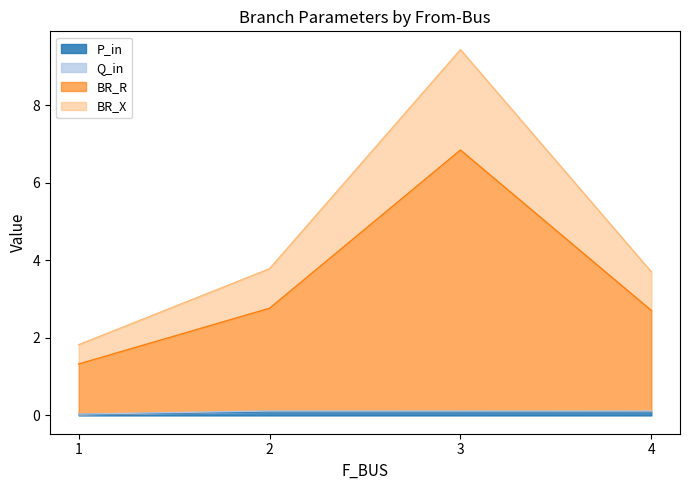

True or false: BR_R has more than 0 interior local peaks.

True